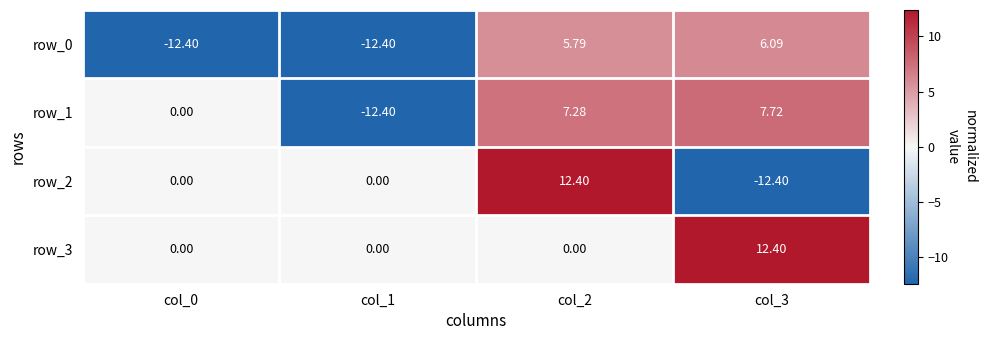

Is the value of row_1 at col_1 greater than the value of row_3 at col_0?

No